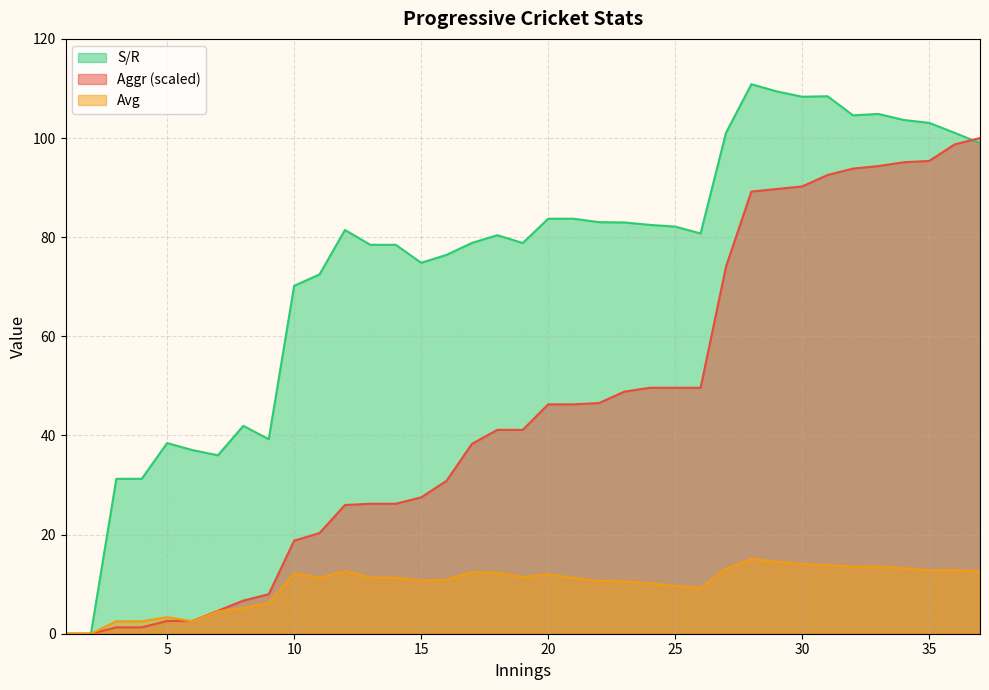

Reading left to right, list all the values displayed in this chart.

Aggr: 0.0	0.0	1.3	1.3	2.6	2.6	4.6	6.7	8.0	18.8	20.3	26.0	26.2	26.2	27.5	30.8	38.3	41.1	41.1	46.3	46.3	46.5	48.8	49.6	49.6	49.6	74.0	89.2	89.7	90.2	92.5	93.8	94.3	95.1	95.4	98.7	100.0
Avg: 0.0	0.0	2.5	2.5	3.3	2.5	4.5	5.2	6.2	12.2	11.3	12.6	11.3	11.3	10.7	10.9	12.4	12.3	11.4	12.0	11.2	10.7	10.6	10.2	9.7	9.2	13.1	15.1	14.5	14.0	13.8	13.5	13.6	13.2	12.8	12.8	12.6
S/R: 0.0	0.0	31.2	31.2	38.5	37.0	36.0	41.9	39.2	70.2	72.5	81.5	78.5	78.5	74.8	76.4	78.8	80.4	78.8	83.7	83.7	83.0	83.0	82.5	82.1	80.8	101.0	110.9	109.4	108.3	108.4	104.6	104.9	103.6	103.1	101.0	99.0